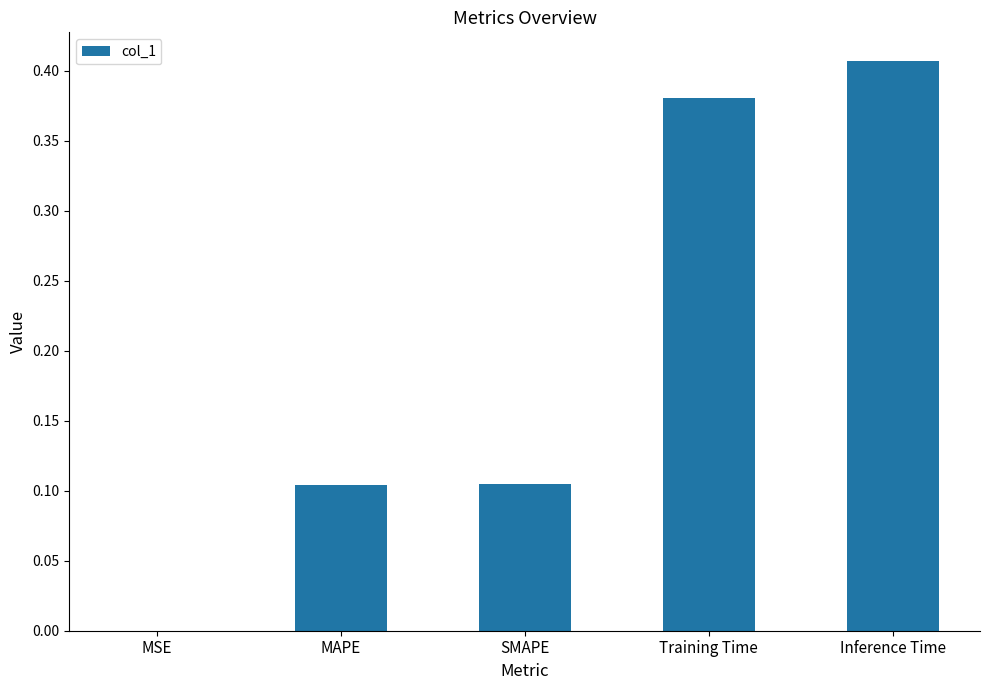

At which category does the chart reach its peak across all series?

Inference Time